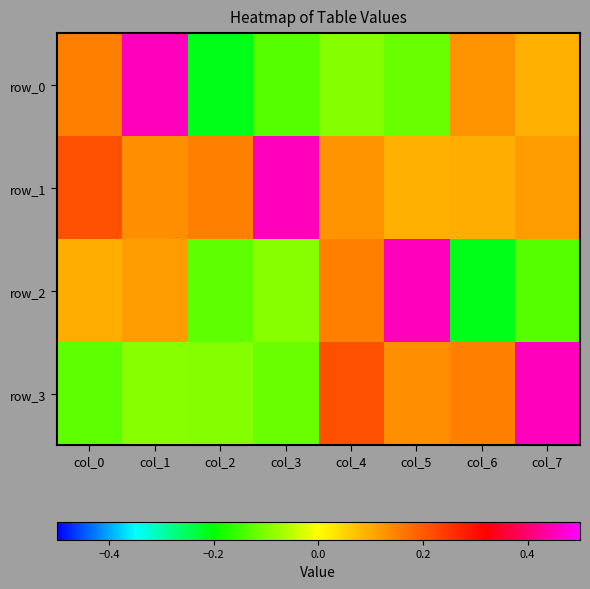

Reading left to right, what are all the values shown in this chart?

row_0: 0.1	0.5	-0.2	-0.1	-0.1	-0.1	0.1	0.1
row_1: 0.2	0.1	0.1	0.5	0.1	0.1	0.1	0.1
row_2: 0.1	0.1	-0.1	-0.1	0.1	0.5	-0.2	-0.1
row_3: -0.1	-0.1	-0.1	-0.1	0.2	0.1	0.1	0.5